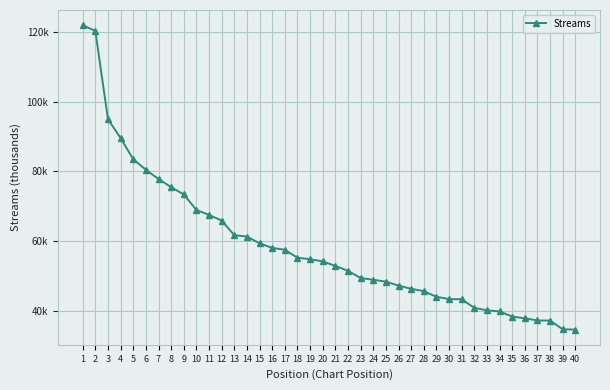

Reading left to right, extract all data points from this chart.

122.0	120.3	95.0	89.6	83.5	80.5	77.8	75.5	73.4	68.9	67.5	65.9	61.7	61.3	59.4	58.0	57.5	55.2	54.8	54.2	52.9	51.5	49.4	48.9	48.4	47.2	46.3	45.6	44.0	43.3	43.3	40.8	40.1	39.8	38.3	37.8	37.2	37.2	34.7	34.6